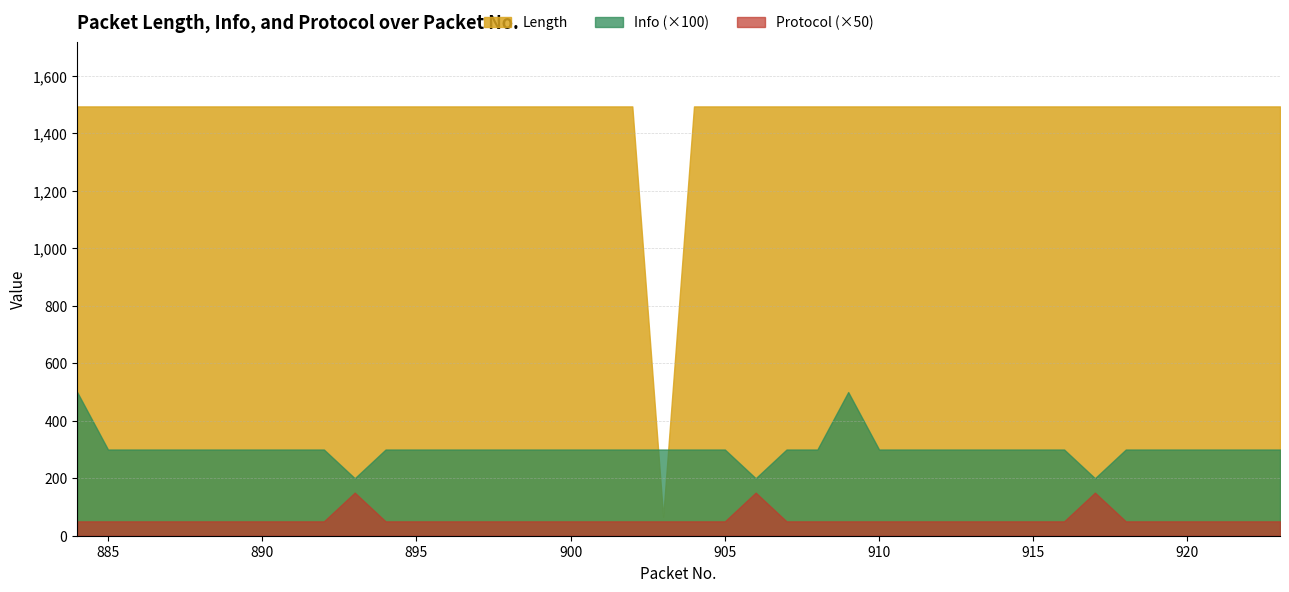

Is it true that Protocol equals 1 at 907?

True